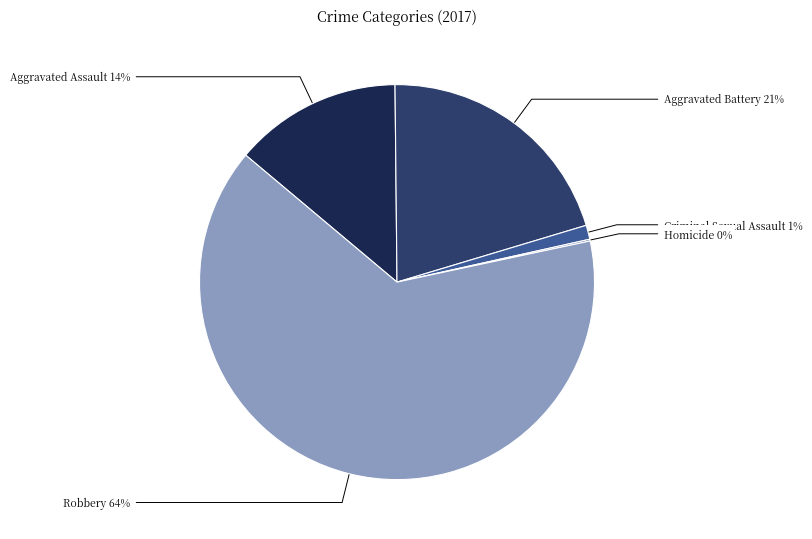

To the nearest percent, what is the average slice percentage?

20%